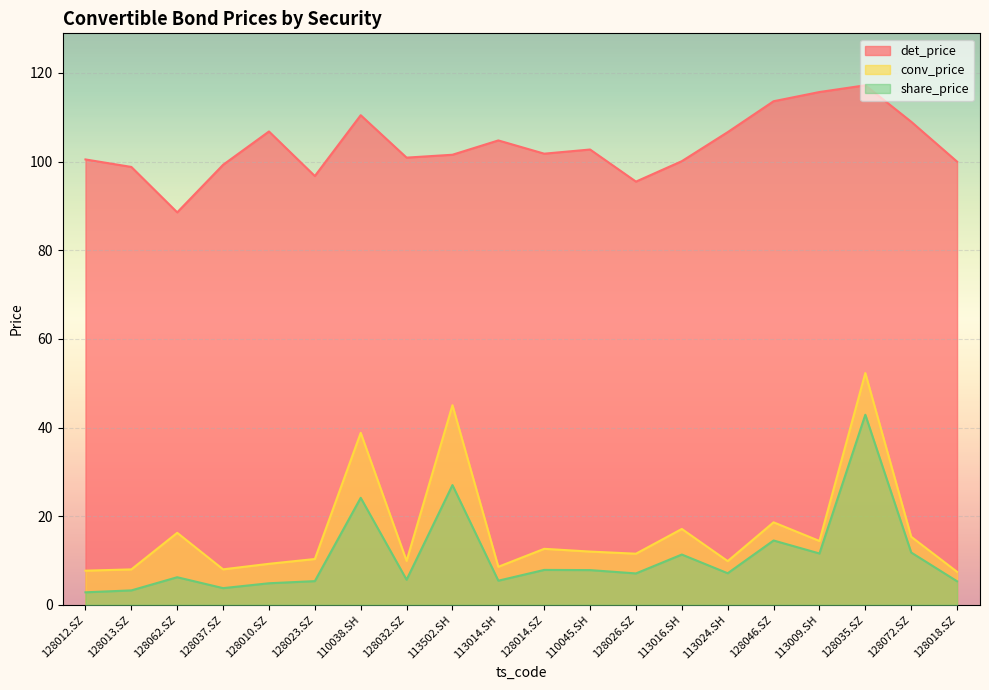

How many distinct data groups are displayed?

3